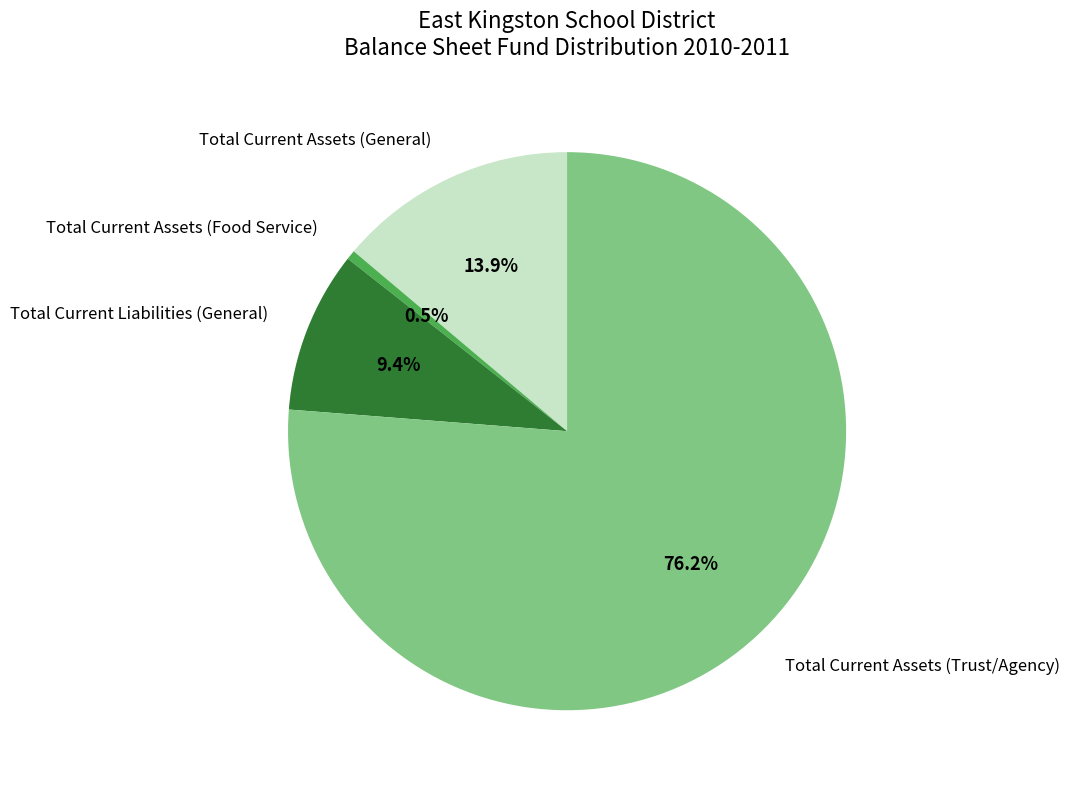

Which slice is the smallest?

Total Current Assets (Food Service)